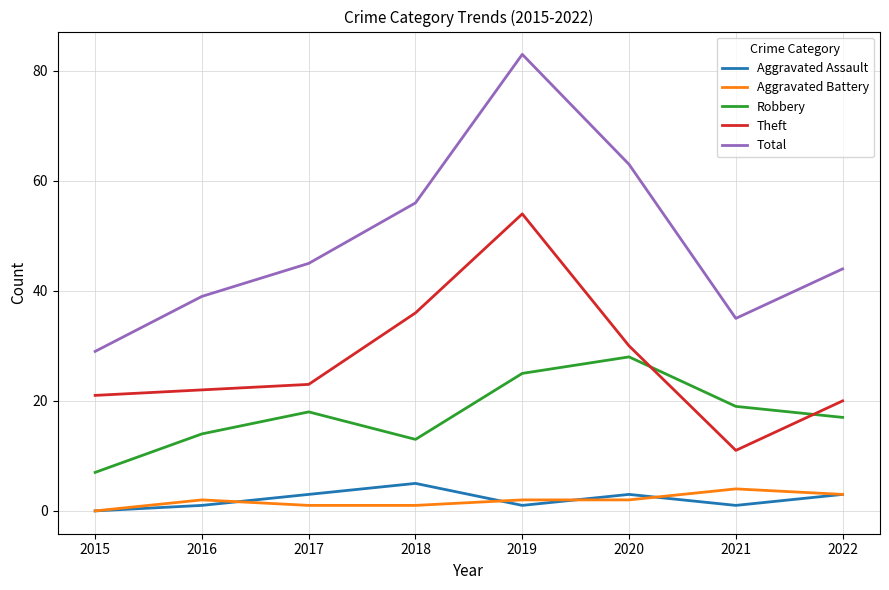

Reading left to right, list all the values displayed in this chart.

Aggravated Assault: 2015=0	2016=1	2017=3	2018=5	2019=1	2020=3	2021=1	2022=3
Aggravated Battery: 2015=0	2016=2	2017=1	2018=1	2019=2	2020=2	2021=4	2022=3
Robbery: 2015=7	2016=14	2017=18	2018=13	2019=25	2020=28	2021=19	2022=17
Theft: 2015=21	2016=22	2017=23	2018=36	2019=54	2020=30	2021=11	2022=20
Total: 2015=29	2016=39	2017=45	2018=56	2019=83	2020=63	2021=35	2022=44